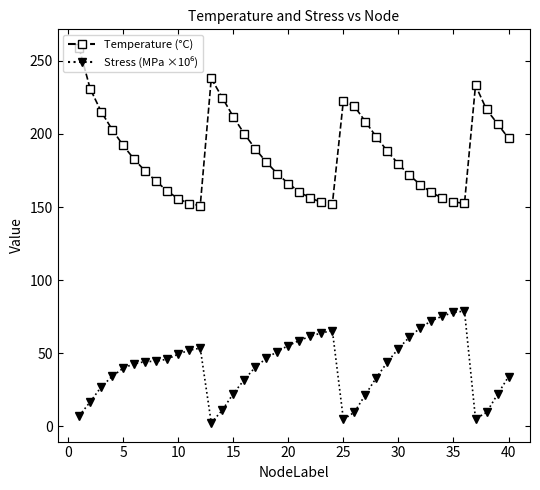

What is the difference between the maximum and minimum values in the Temperature (°C) series?

107.7